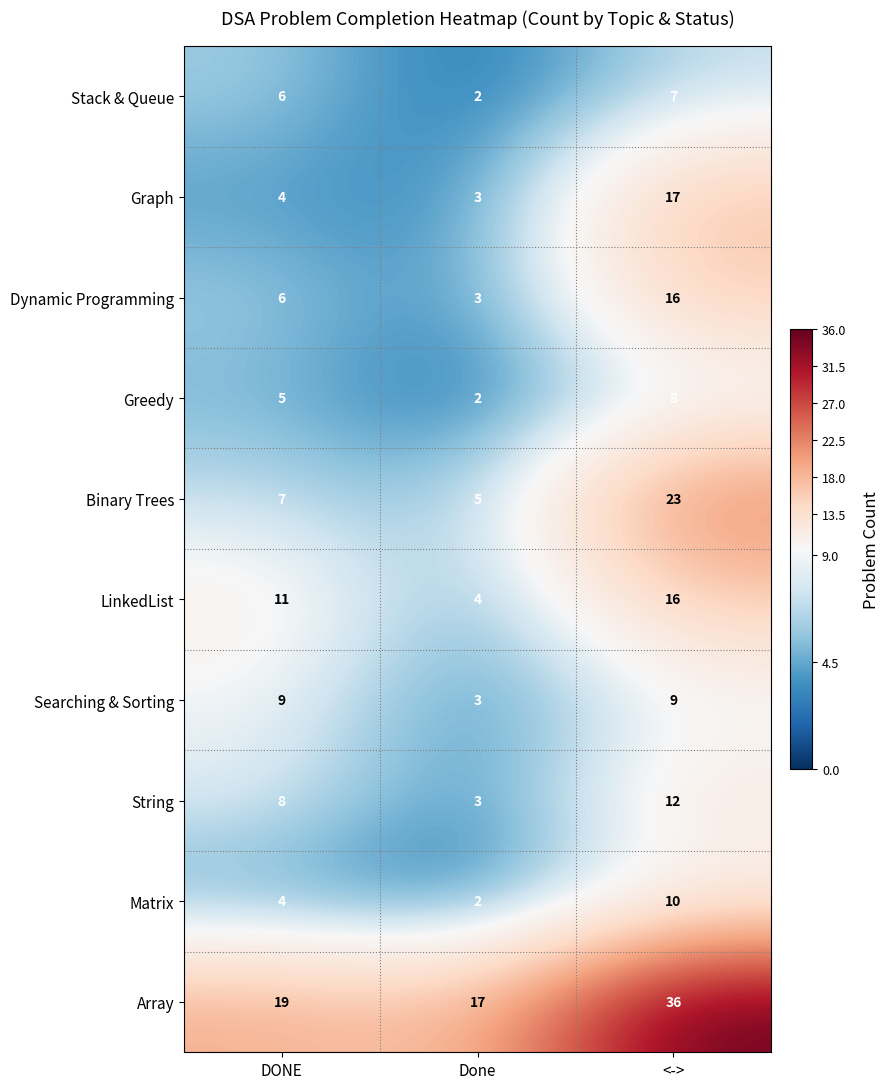

List the labels in order of LinkedList value, smallest first.

Done, DONE, <->